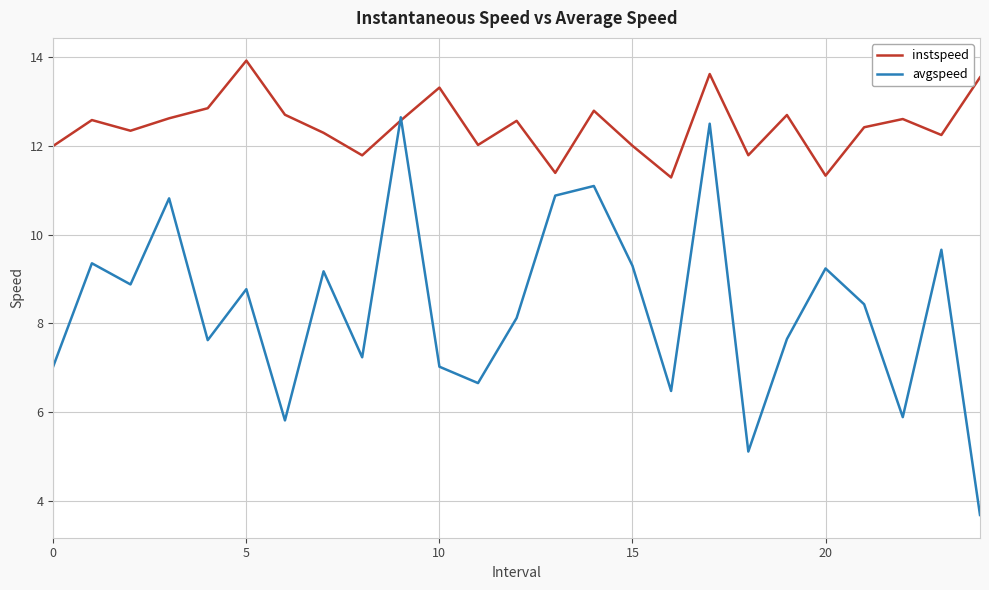

Is this an area chart (filled region under the line)?

No